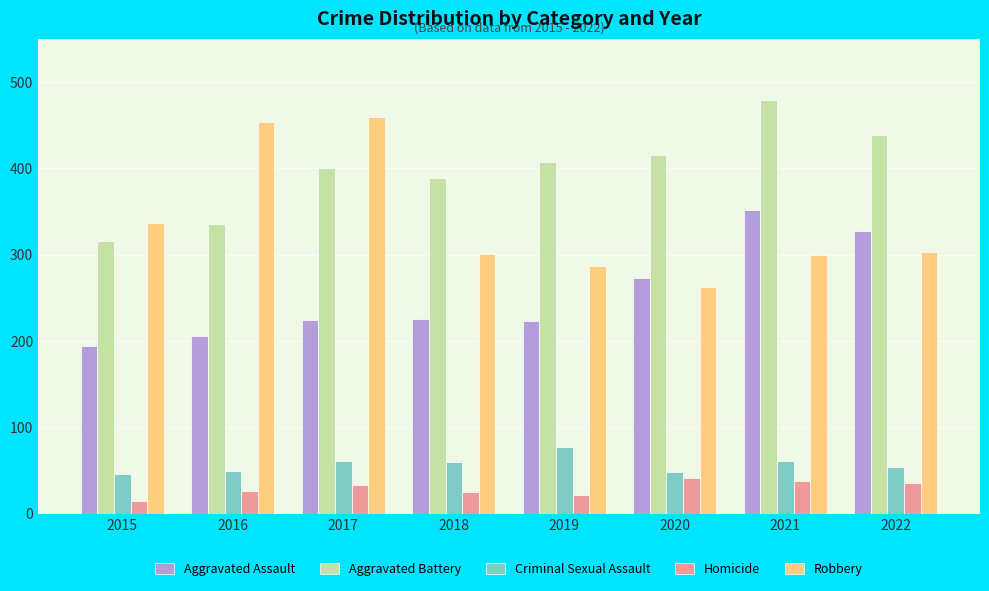

At which label is Aggravated Battery closest to 397?

2017